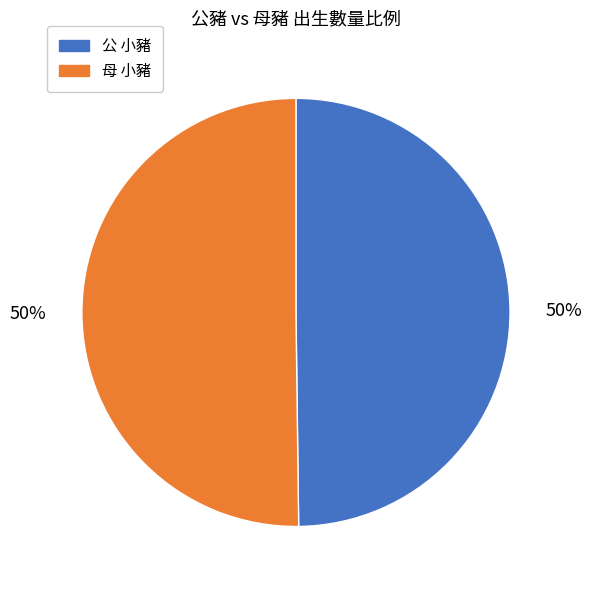

To the nearest percent, what is the average slice percentage?

50%